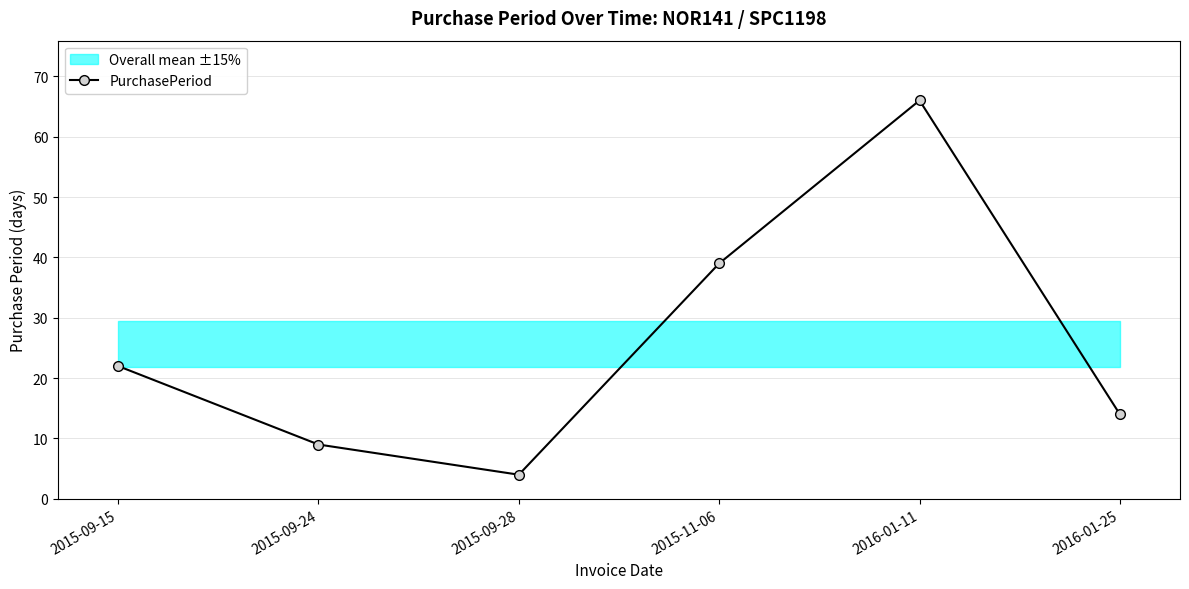

What position from the right is 2016-01-25?

1